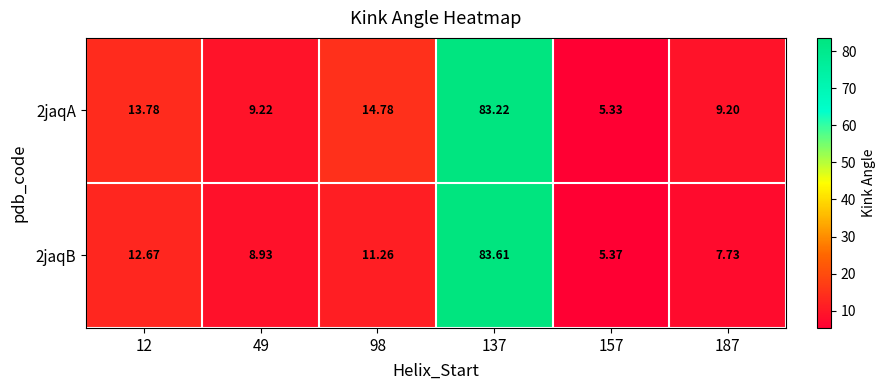

Count the number of data series in this chart.

2